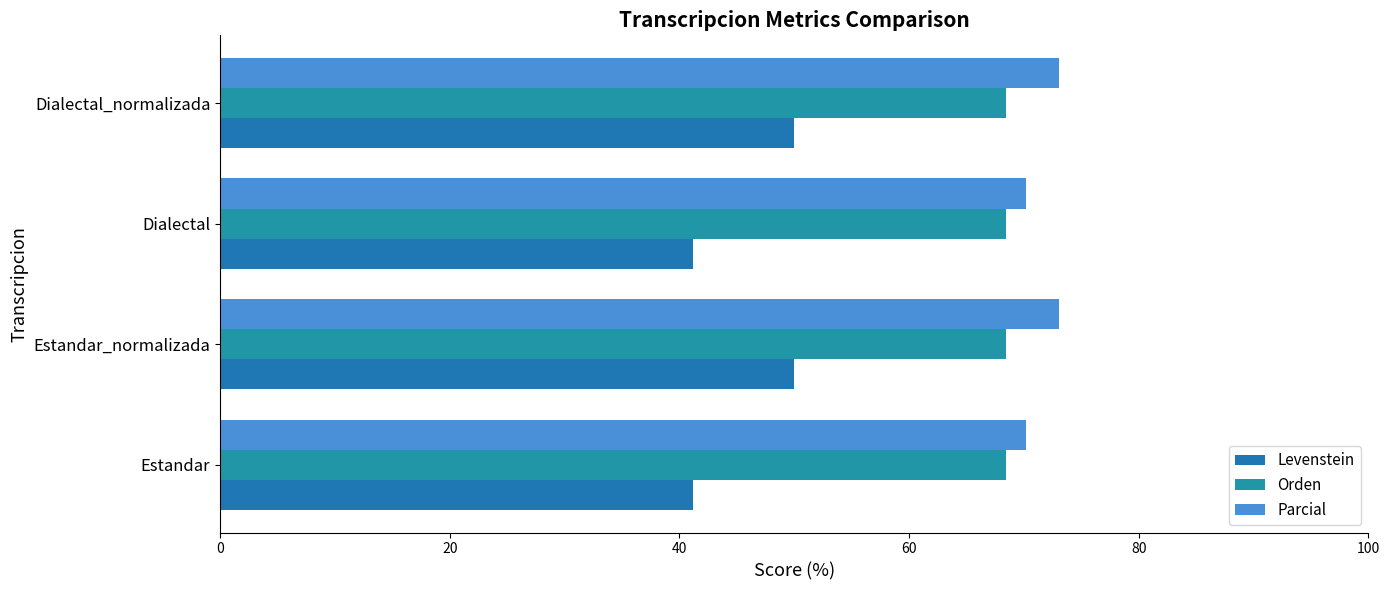

How many categories are shown in the chart?

4